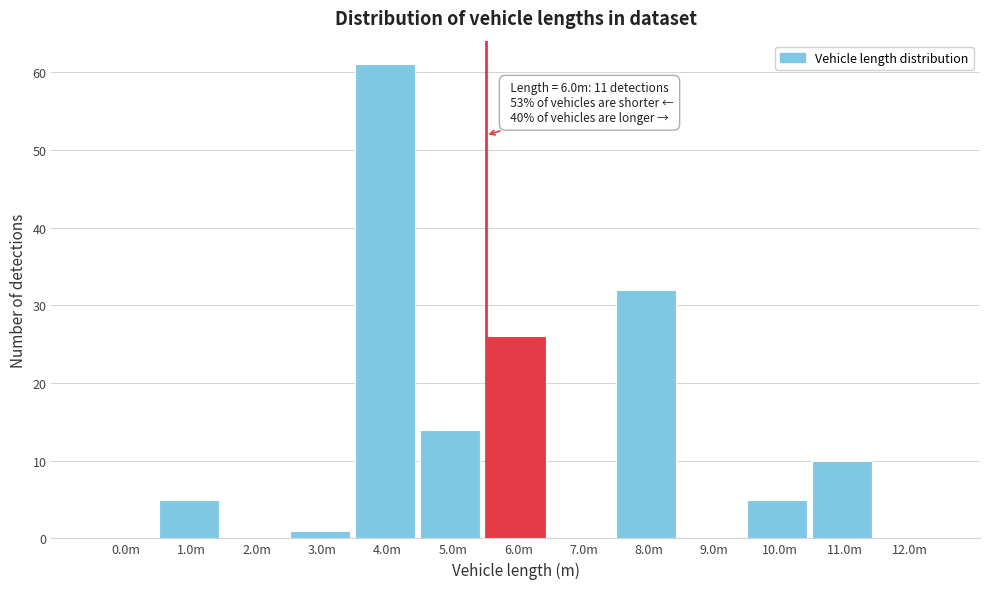

Reading right to left, list all the values displayed in this chart.

12.0m=0	11.0m=10	10.0m=5	9.0m=0	8.0m=32	7.0m=0	6.0m=26	5.0m=14	4.0m=61	3.0m=1	2.0m=0	1.0m=5	0.0m=0